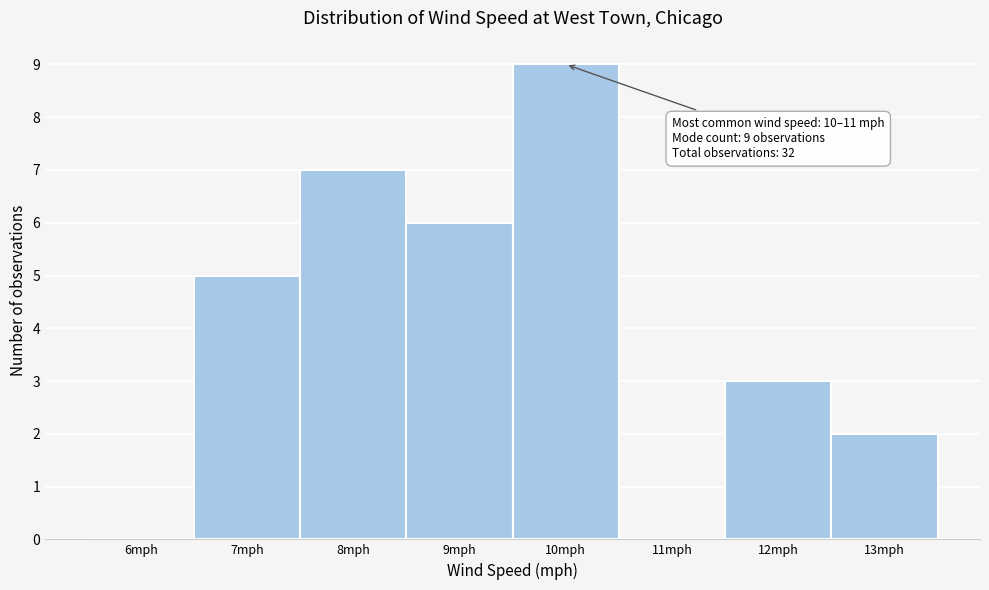

Reading left to right, list all the values displayed in this chart.

6mph=0	7mph=5	8mph=7	9mph=6	10mph=9	11mph=0	12mph=3	13mph=2